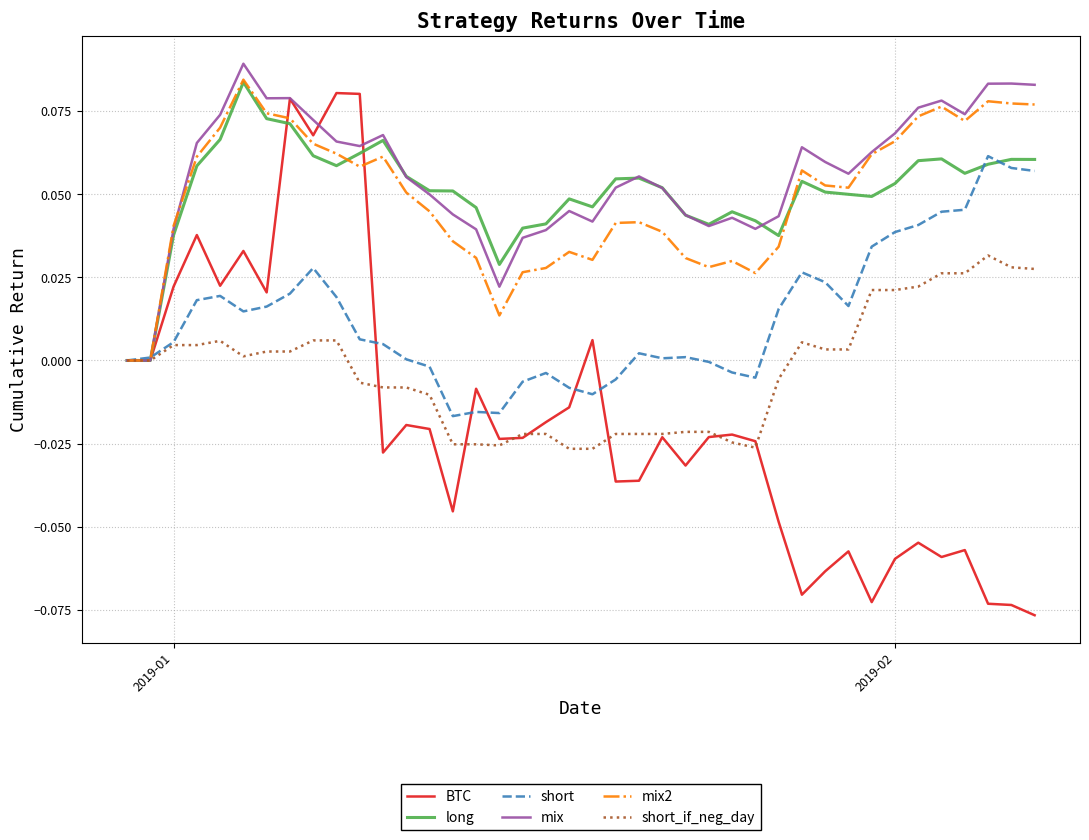

How many long values are between 0 and 1?

40